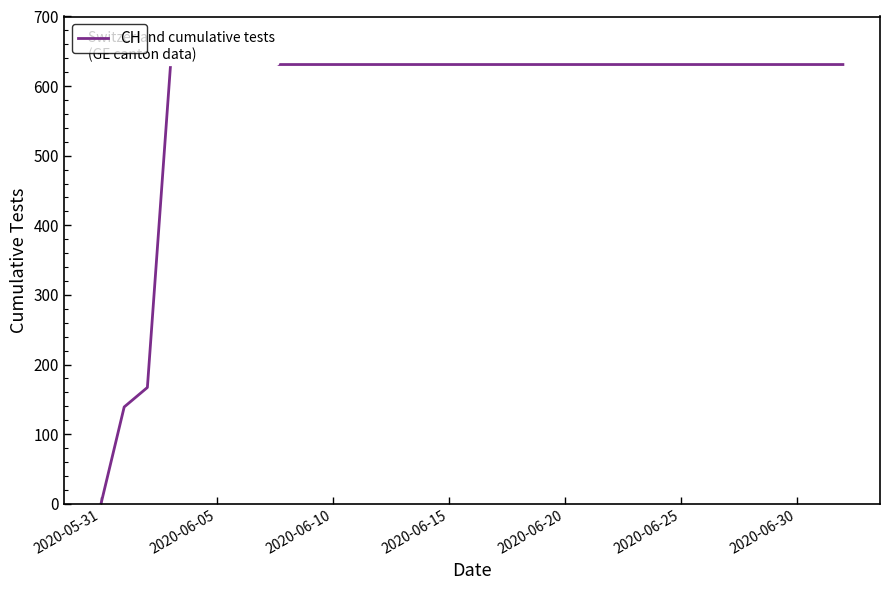

What is the difference between the maximum and minimum values?

631